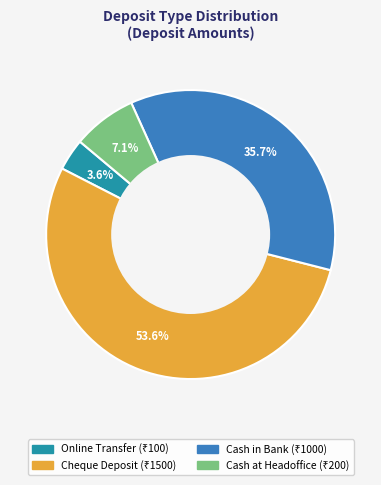

Is the sum of Online Transfer and Cash at Headoffice greater than half?

No